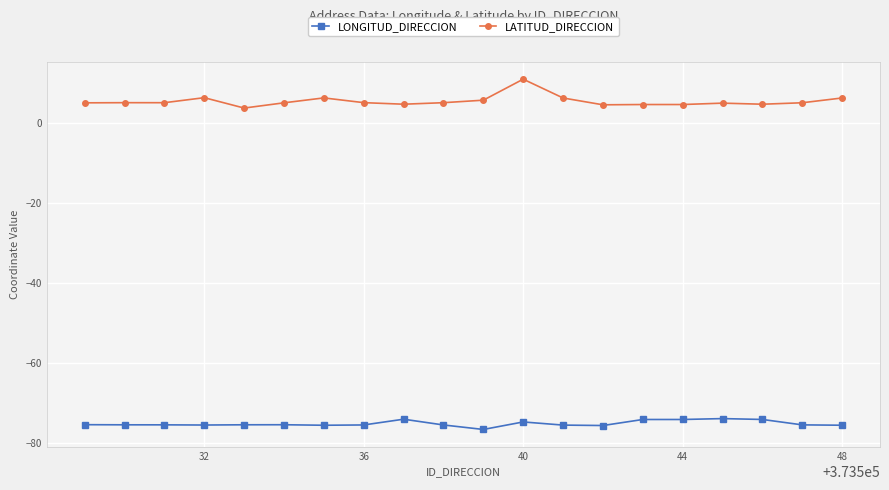

What is the maximum value for LONGITUD_DIRECCION?

-73.9